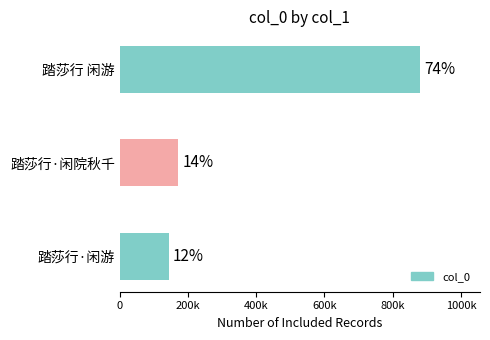

Are the bars horizontal?

Yes